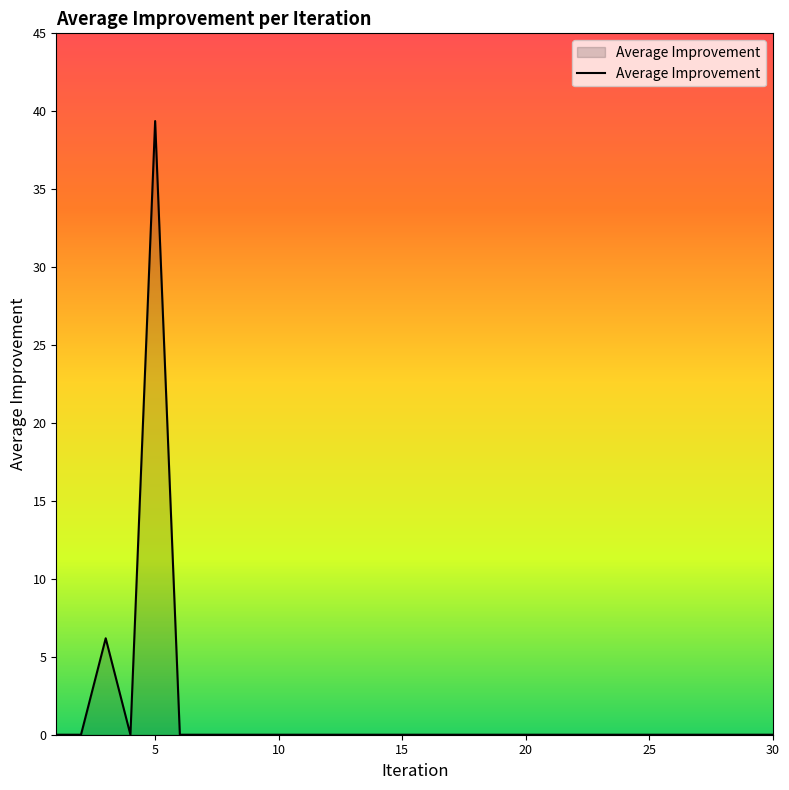

What is the difference between the maximum and minimum values?

39.4